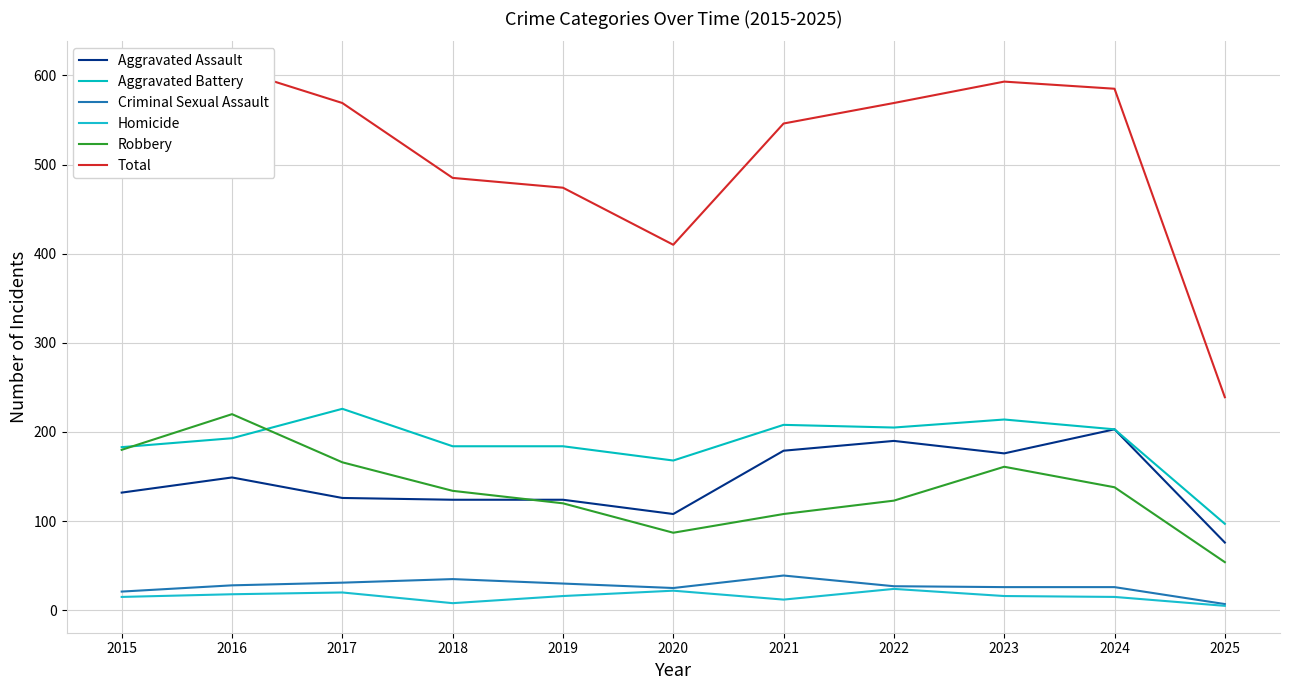

How many interior local valleys does the Aggravated Assault series have?

2